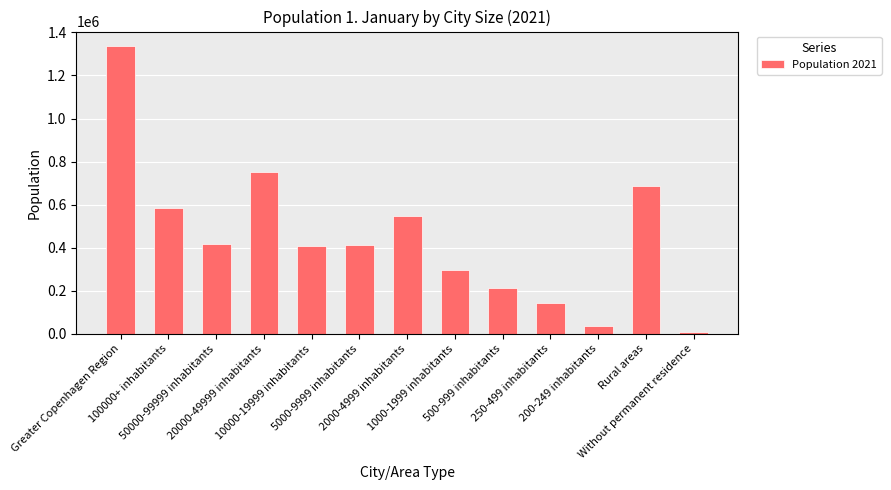

What is the minimum value shown in the chart?

8606